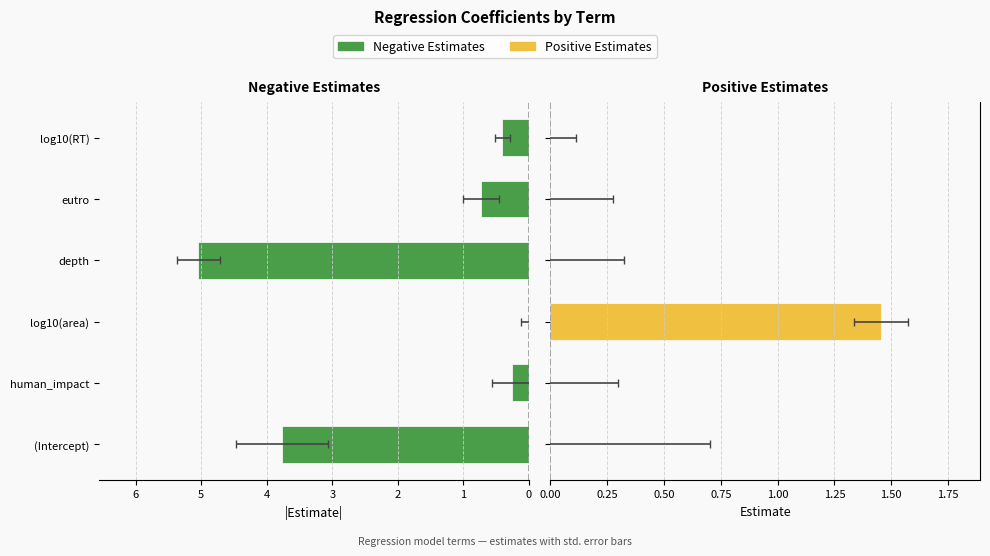

What is the sum of the estimate (positive) values at log10(area) and (Intercept)?

1.5